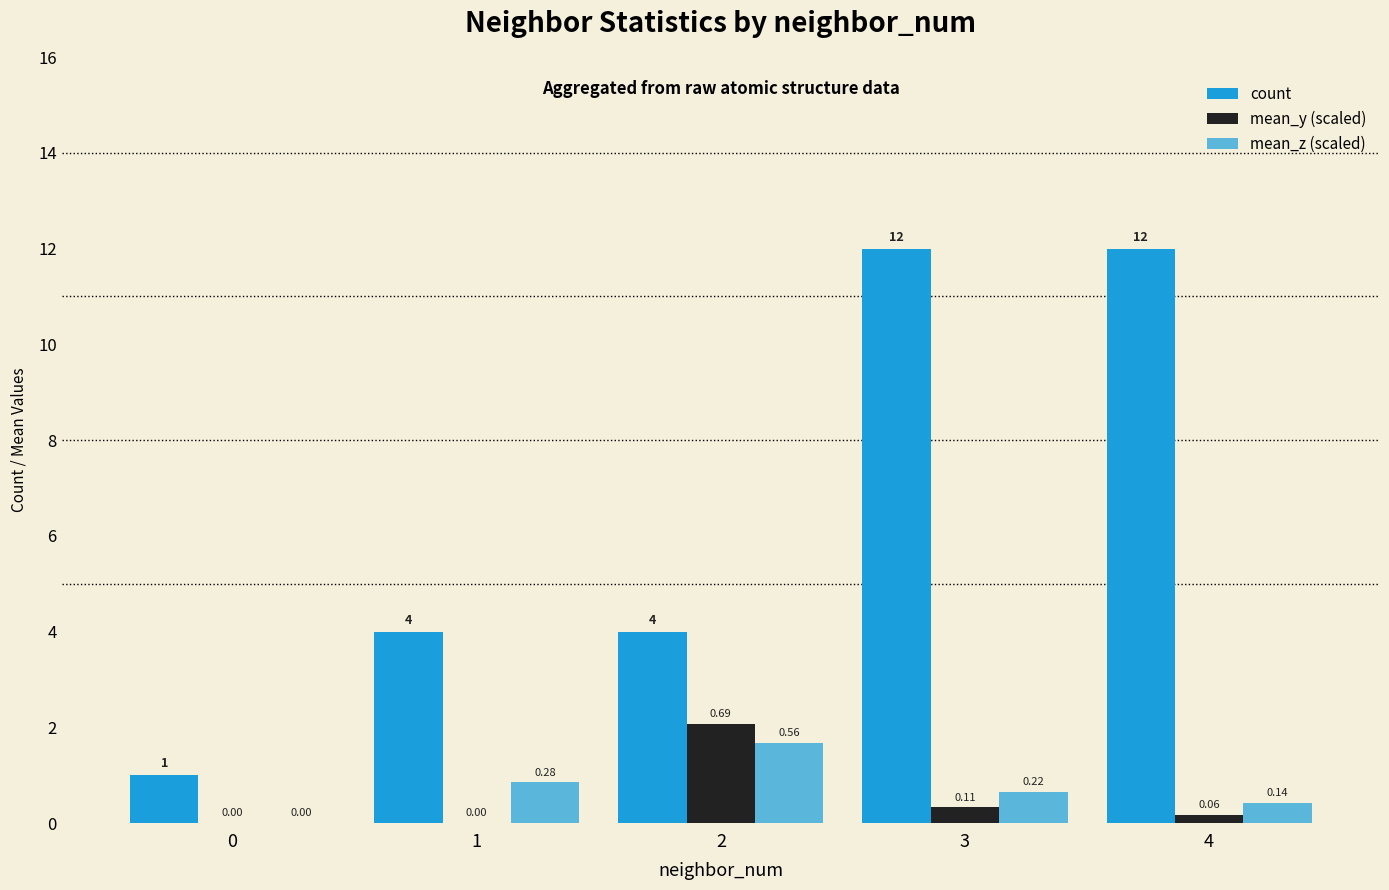

How many data points does each series have?

5